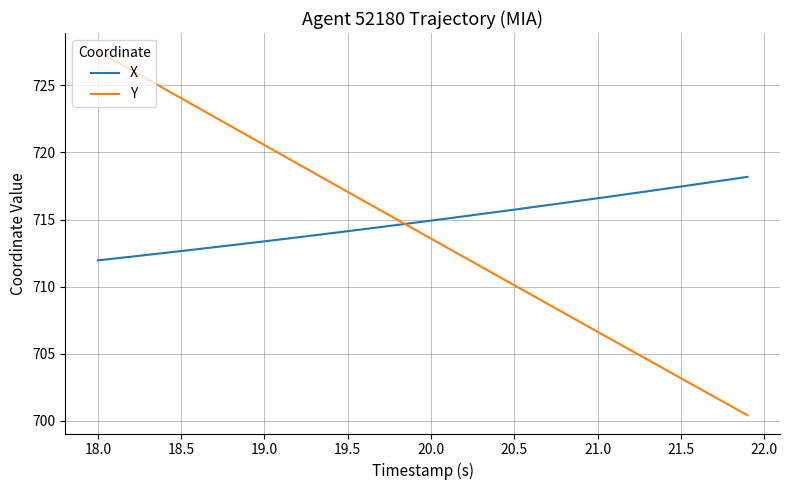

What are all the series names shown in the legend?

X, Y